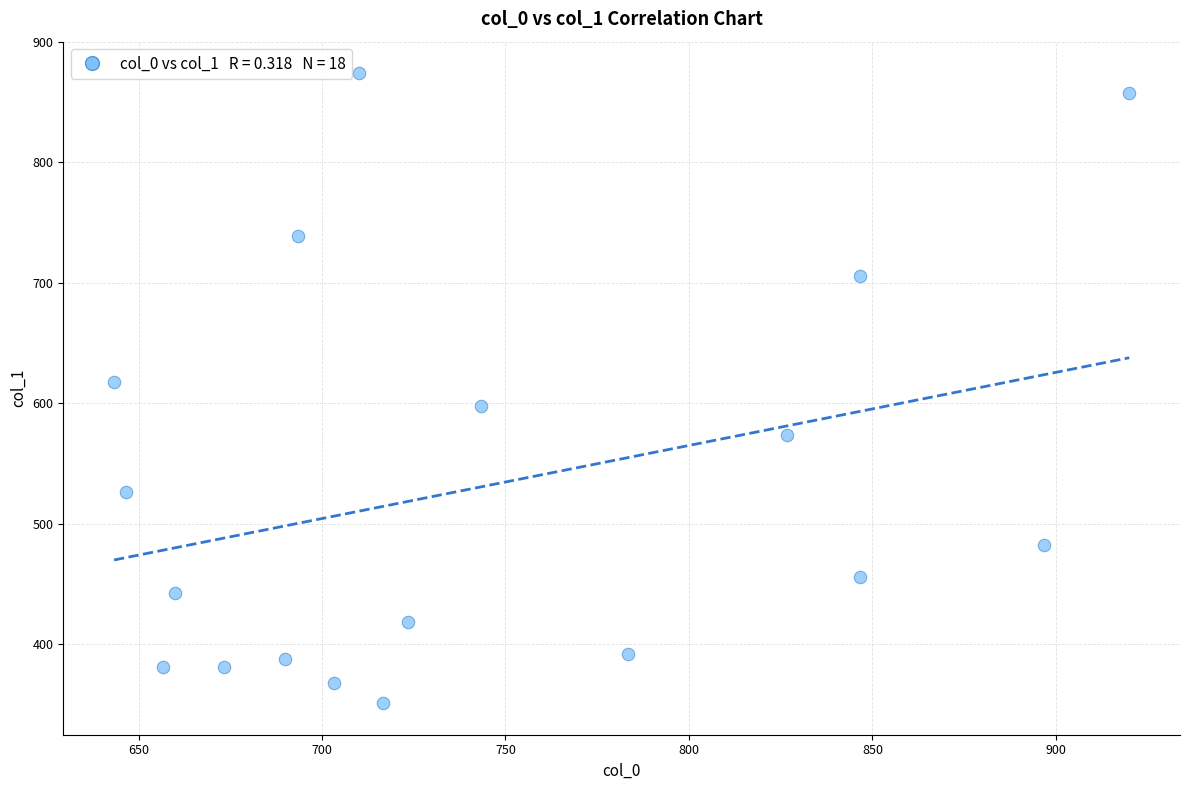

What is the range of Y values (max minus min)?

523.1